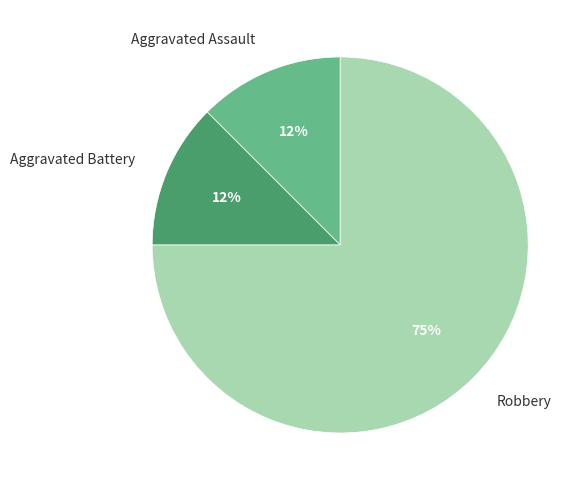

Which category has the biggest portion of the pie?

Robbery